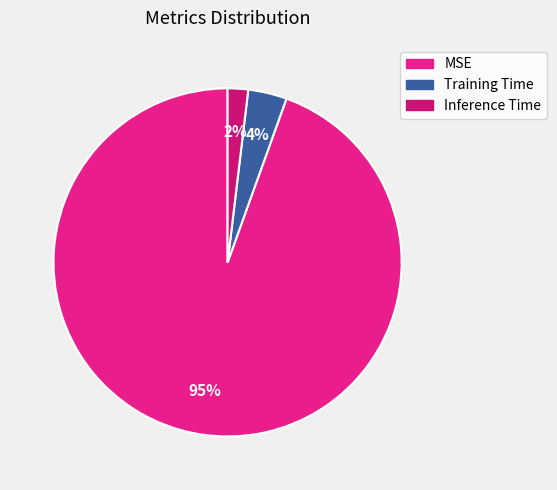

How many segments does this pie chart have?

3